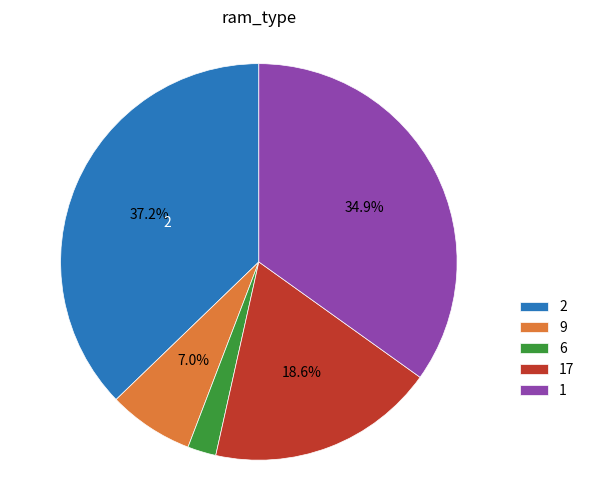

Does any single category account for the majority?

No